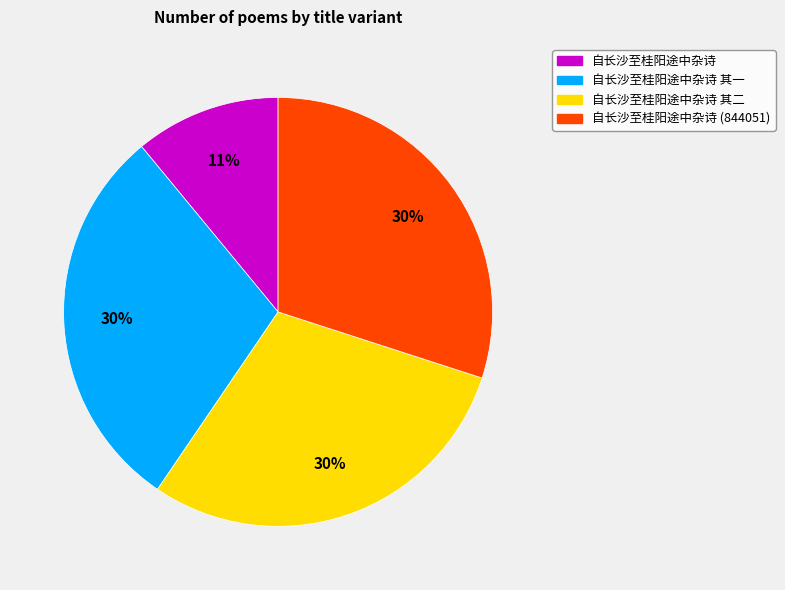

Is 自长沙至桂阳途中杂诗 其二 the majority of the pie?

No